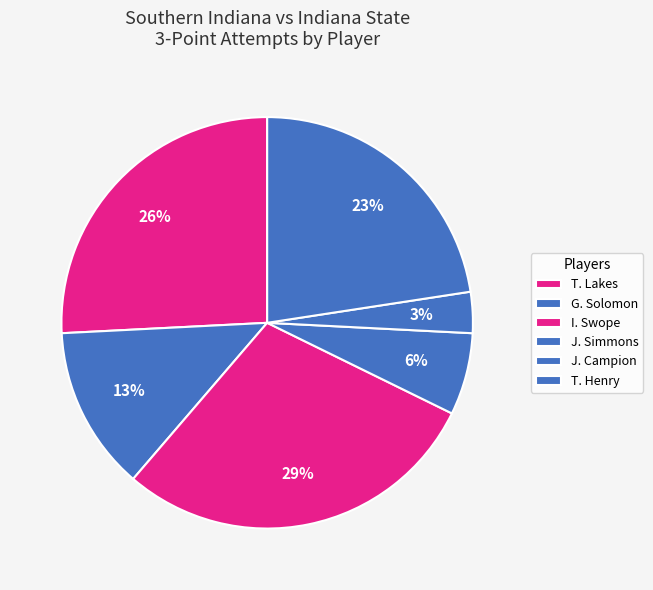

Does any single category account for the majority?

No